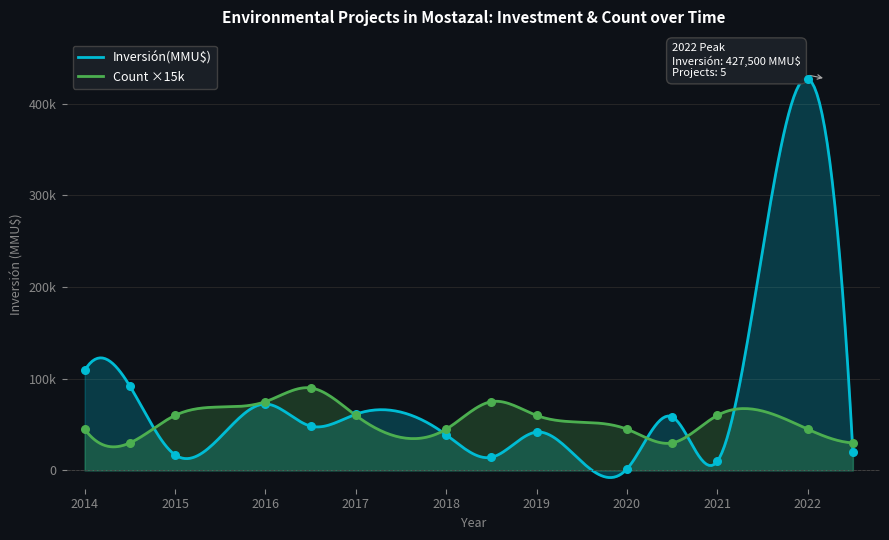

Which series has the largest total across all categories?

Inversión(MMU$)